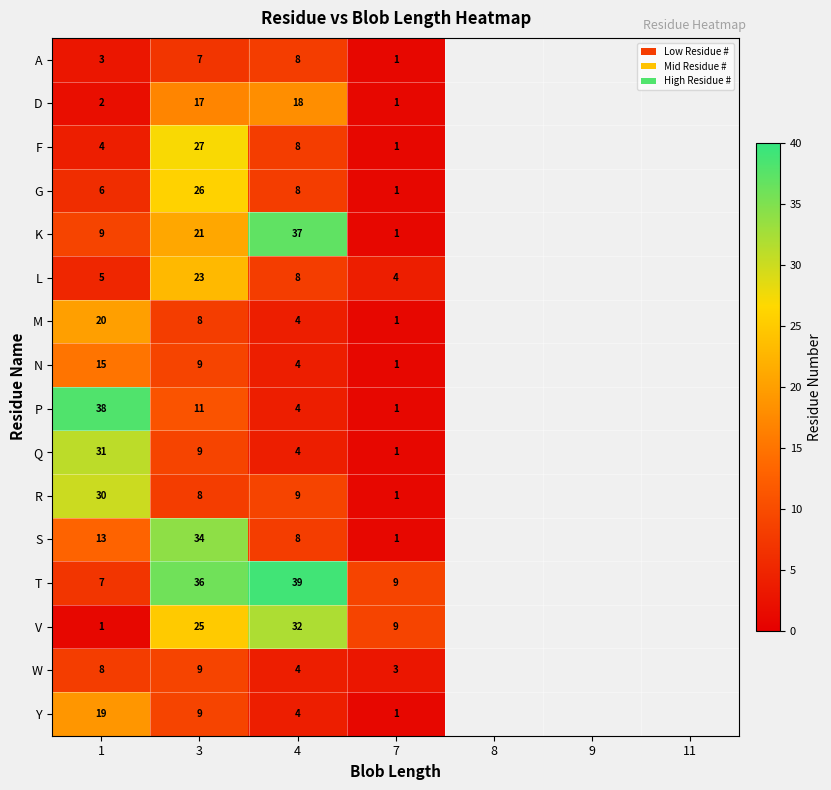

At how many categories does at least one series exceed 4?

4